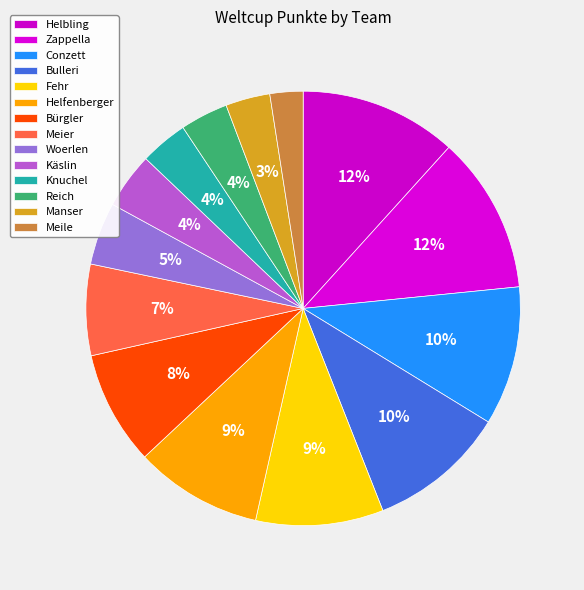

Count the number of slices in the pie.

14